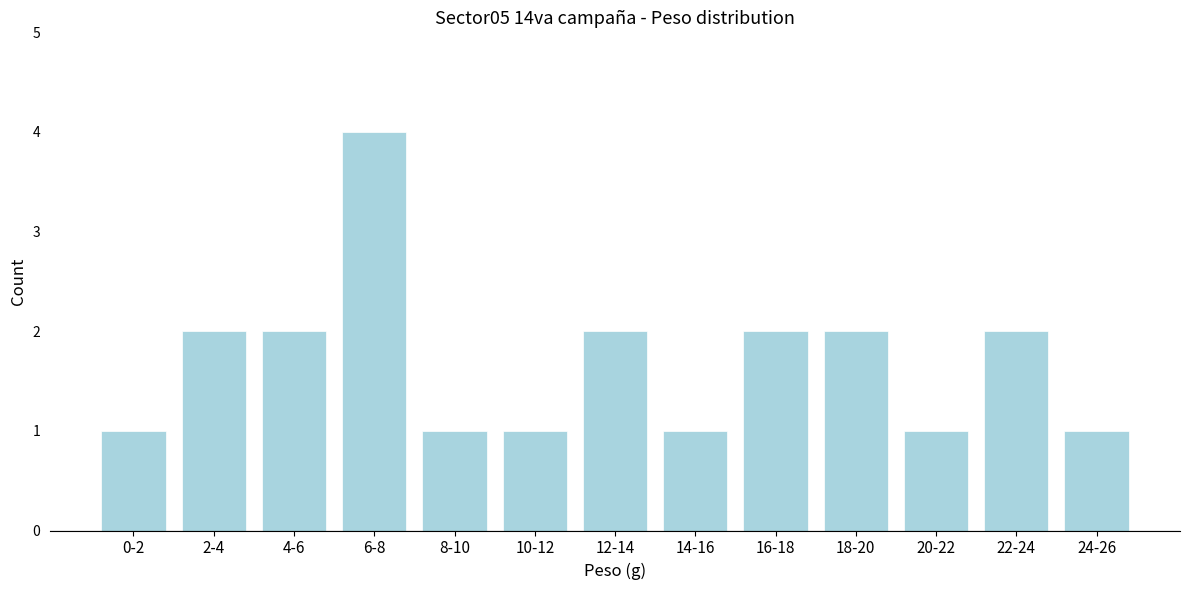

Reading left to right, what are all the values shown in this chart?

0-2=1	2-4=2	4-6=2	6-8=4	8-10=1	10-12=1	12-14=2	14-16=1	16-18=2	18-20=2	20-22=1	22-24=2	24-26=1